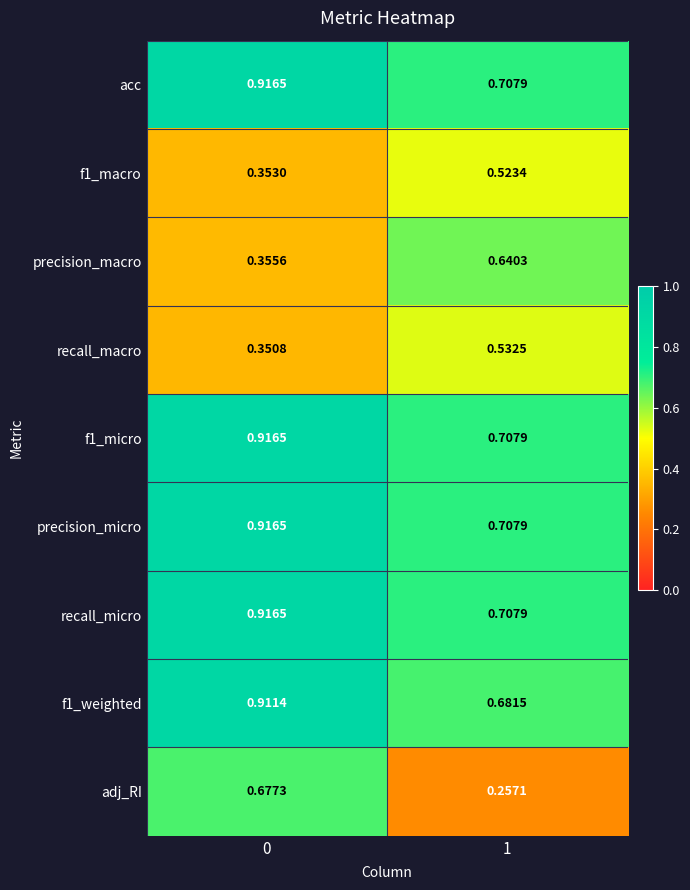

How many categories are shown in the chart?

2